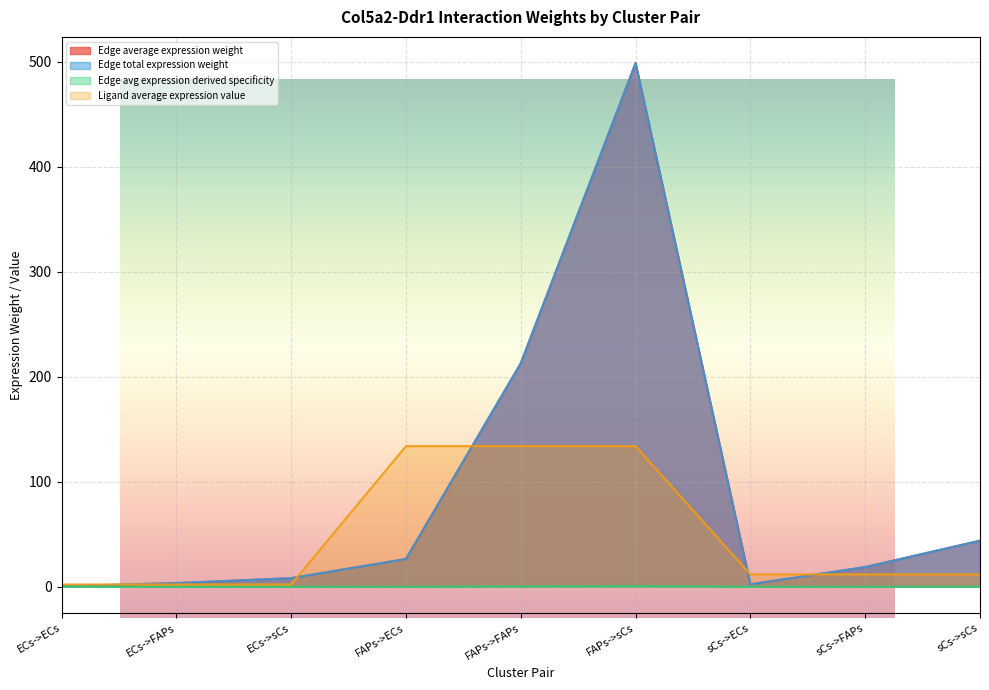

At which label does Edge total expression weight first exceed 18?

FAPs->ECs